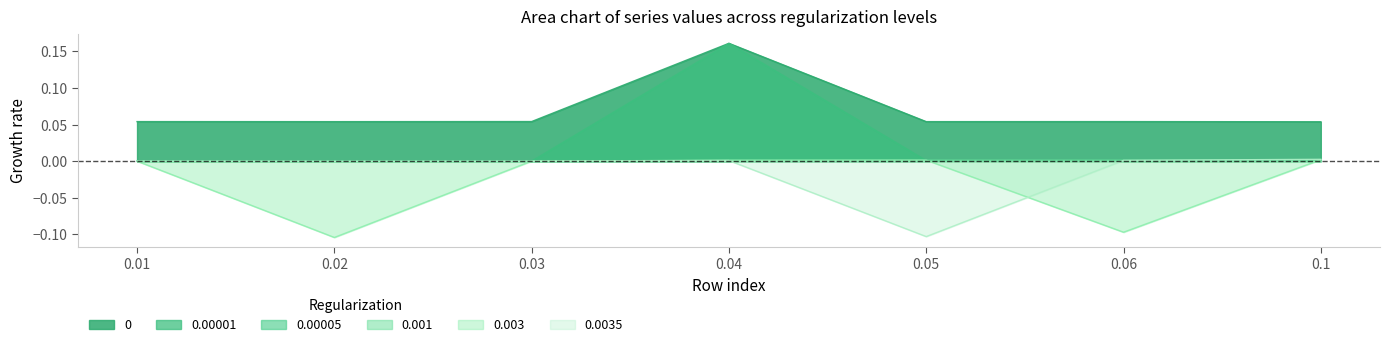

How many negative values does the 0.00001 series have?

2